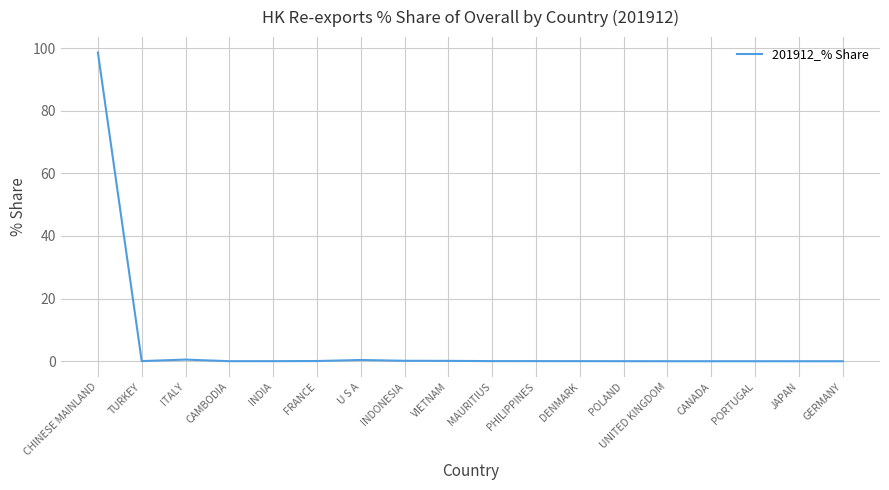

What is the maximum value shown in the chart?

98.6